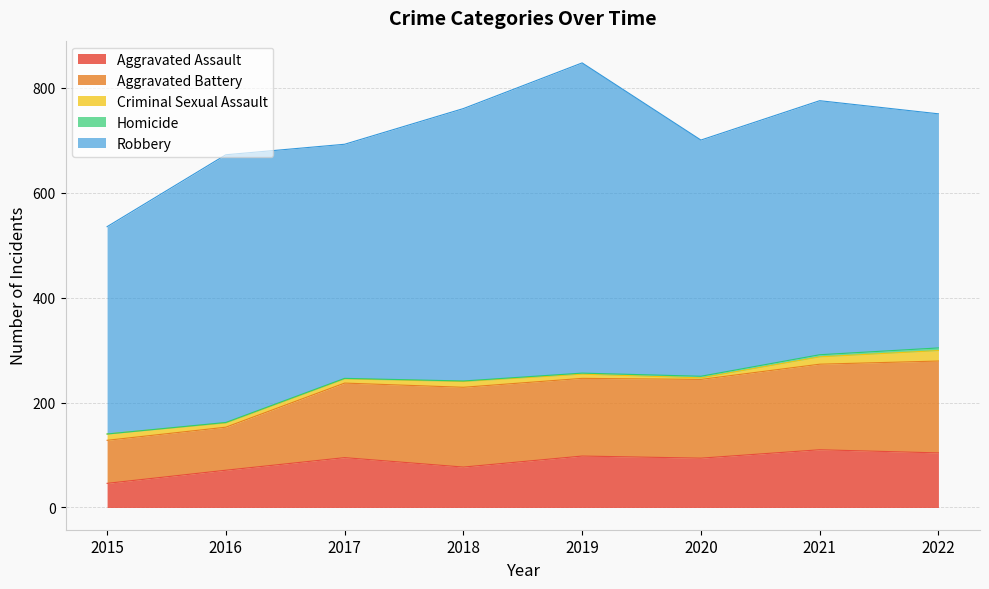

At which label does Aggravated Battery reach its minimum?

2015